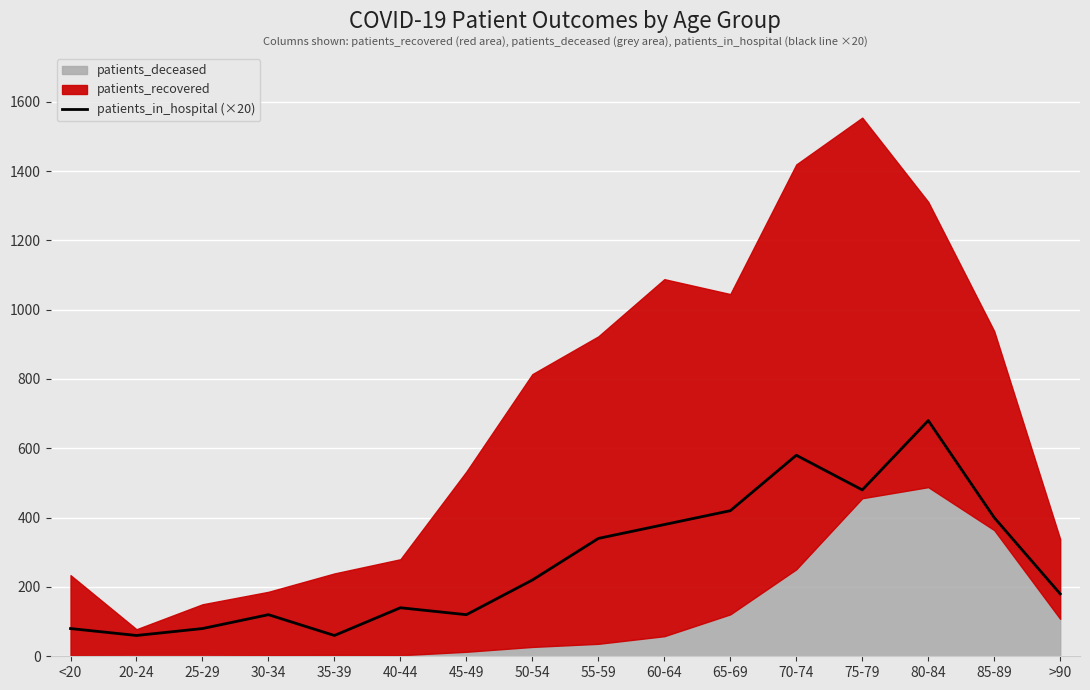

Is it true that the value at 55-59 is 340?

True